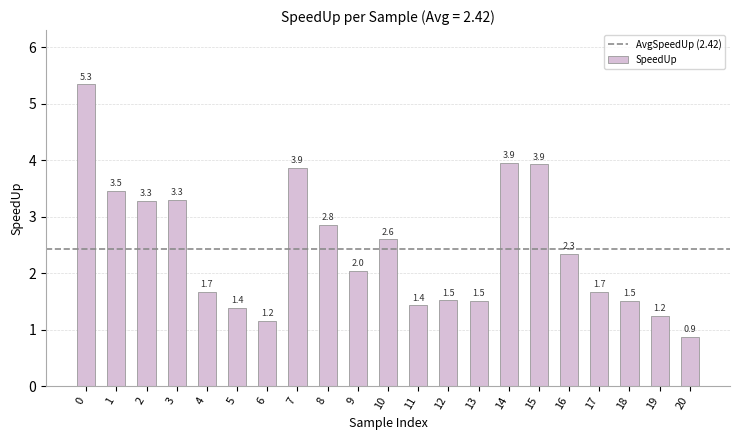

What is the maximum value shown in the chart?

5.3